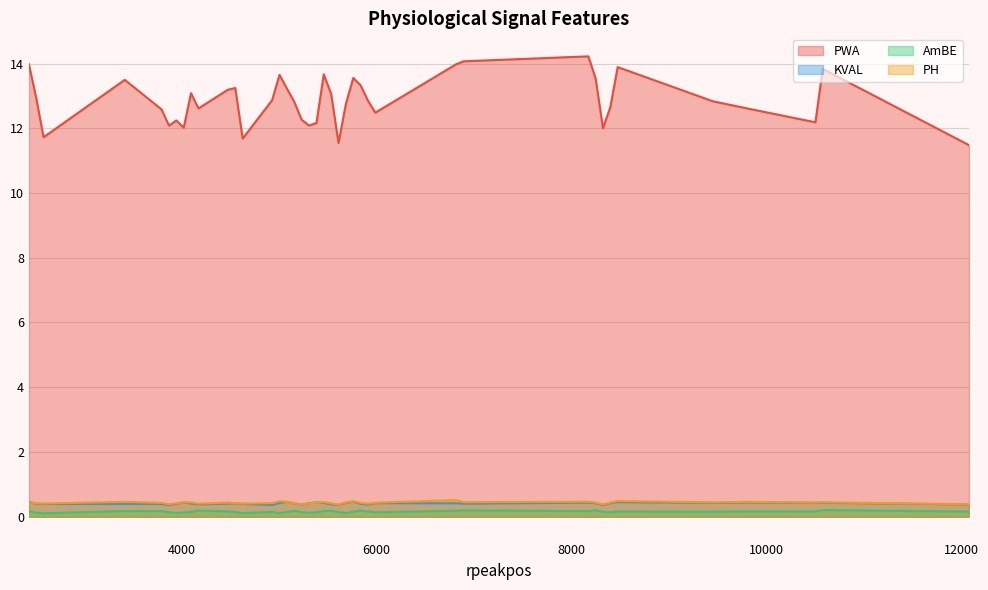

Reading left to right, list all the values displayed in this chart.

PWA: 2434=14.0	2509=12.9	2585=11.7	3418=13.5	3796=12.6	3872=12.1	3947=12.2	4023=12.0	4098=13.1	4174=12.6	4476=13.2	4552=13.2	4628=11.7	4930=12.9	5006=13.7	5082=13.2	5158=12.8	5233=12.3	5309=12.1	5385=12.2	5460=13.7	5536=13.1	5611=11.5	5687=12.8	5763=13.6	5838=13.3	5914=12.9	5989=12.5	6821=14.0	6896=14.1	8175=14.2	8250=13.5	8325=12.0	8400=12.7	8476=13.9	9453=12.8	9829=12.6	10505=12.2	10580=13.8	12081=11.5
KVAL: 2434=0.5	2509=0.4	2585=0.4	3418=0.4	3796=0.4	3872=0.4	3947=0.4	4023=0.4	4098=0.4	4174=0.4	4476=0.4	4552=0.4	4628=0.4	4930=0.4	5006=0.4	5082=0.5	5158=0.4	5233=0.4	5309=0.4	5385=0.4	5460=0.4	5536=0.4	5611=0.4	5687=0.4	5763=0.5	5838=0.4	5914=0.4	5989=0.4	6821=0.4	6896=0.4	8175=0.4	8250=0.4	8325=0.4	8400=0.4	8476=0.4	9453=0.4	9829=0.4	10505=0.4	10580=0.4	12081=0.4
AmBE: 2434=0.2	2509=0.1	2585=0.1	3418=0.2	3796=0.2	3872=0.1	3947=0.1	4023=0.1	4098=0.1	4174=0.2	4476=0.2	4552=0.1	4628=0.1	4930=0.1	5006=0.1	5082=0.1	5158=0.2	5233=0.1	5309=0.1	5385=0.1	5460=0.2	5536=0.2	5611=0.1	5687=0.1	5763=0.2	5838=0.2	5914=0.2	5989=0.1	6821=0.2	6896=0.2	8175=0.2	8250=0.2	8325=0.1	8400=0.1	8476=0.2	9453=0.1	9829=0.2	10505=0.2	10580=0.2	12081=0.2
PH: 2434=0.4	2509=0.4	2585=0.4	3418=0.5	3796=0.4	3872=0.4	3947=0.4	4023=0.4	4098=0.4	4174=0.4	4476=0.4	4552=0.4	4628=0.4	4930=0.4	5006=0.5	5082=0.5	5158=0.4	5233=0.4	5309=0.4	5385=0.4	5460=0.4	5536=0.4	5611=0.4	5687=0.4	5763=0.5	5838=0.4	5914=0.4	5989=0.4	6821=0.5	6896=0.4	8175=0.5	8250=0.4	8325=0.4	8400=0.4	8476=0.5	9453=0.4	9829=0.5	10505=0.4	10580=0.4	12081=0.4